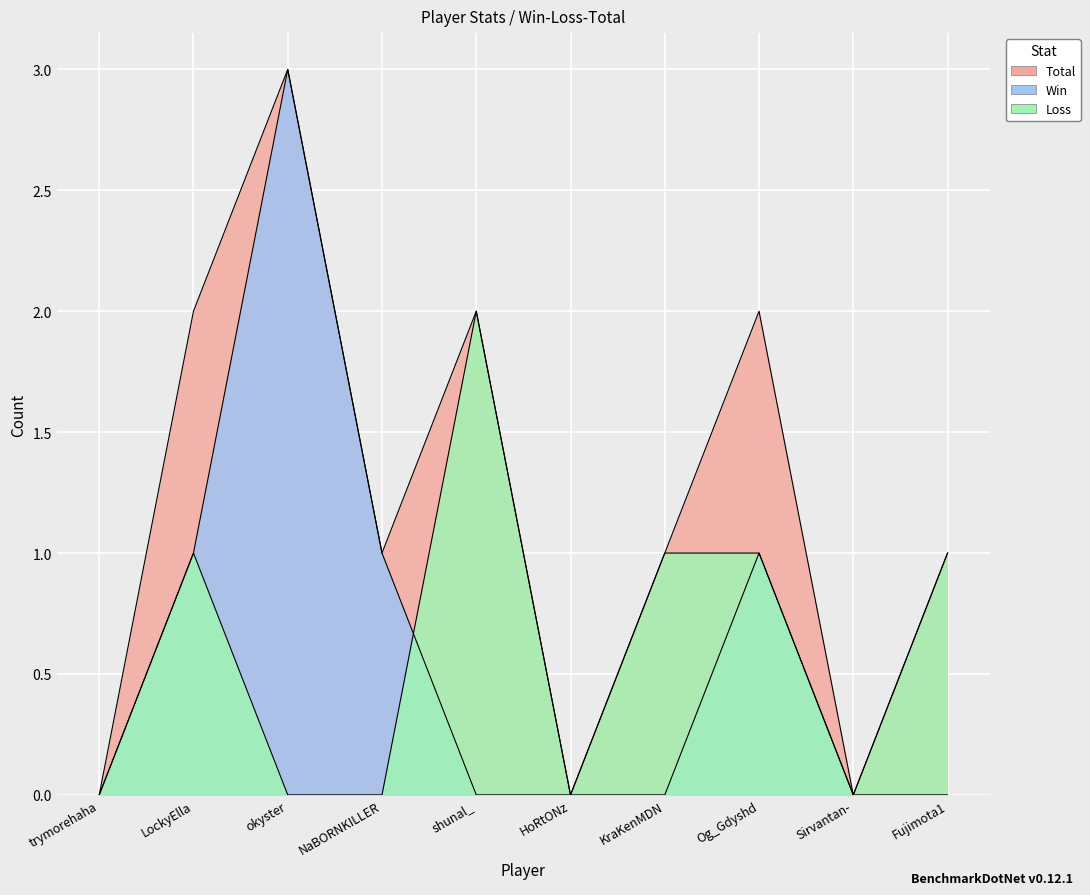

Which series has the largest total across all categories?

Total